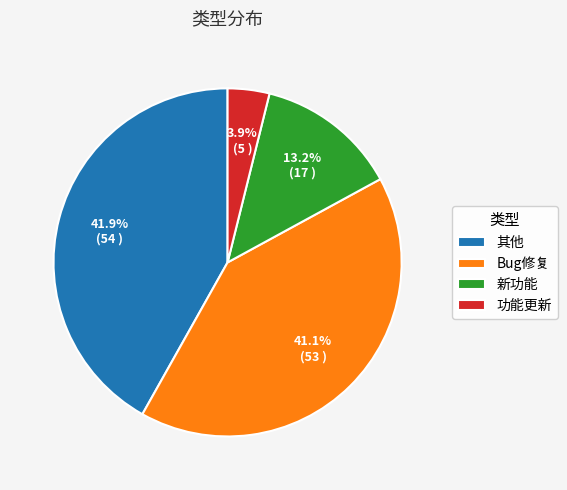

Does 其他 account for over 50% of the chart?

No